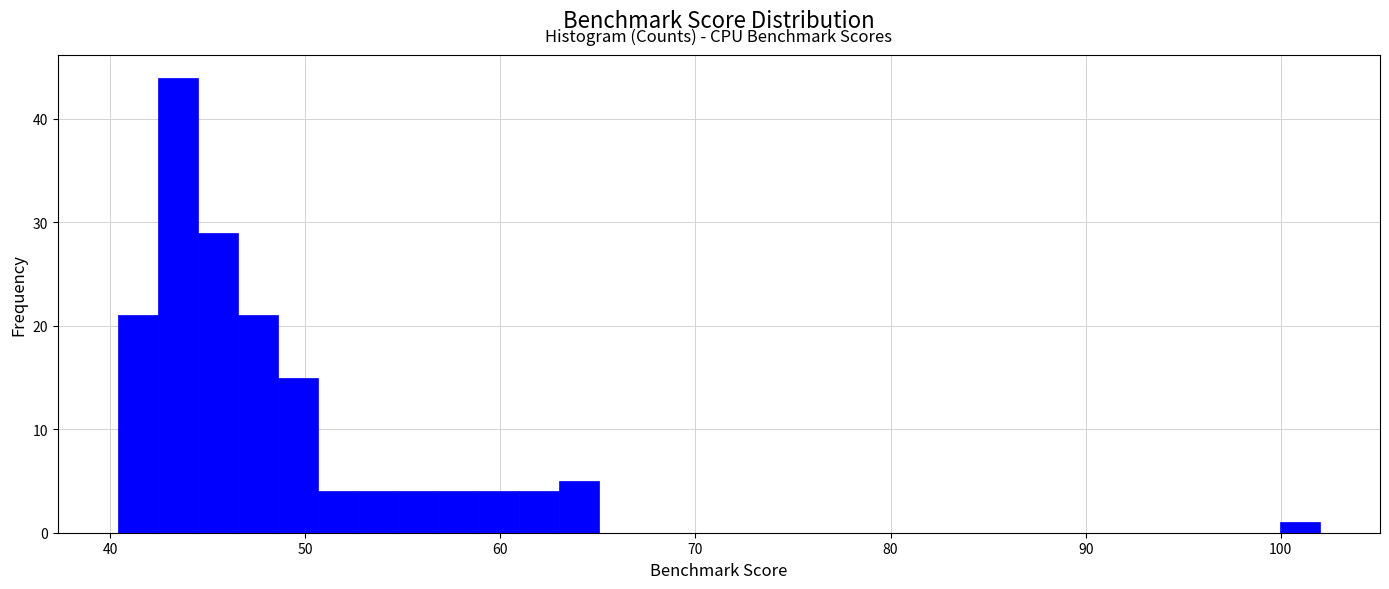

Around what value on the x-axis is the tallest bar? Give the approximate position of its centre, as read against the axis.

43